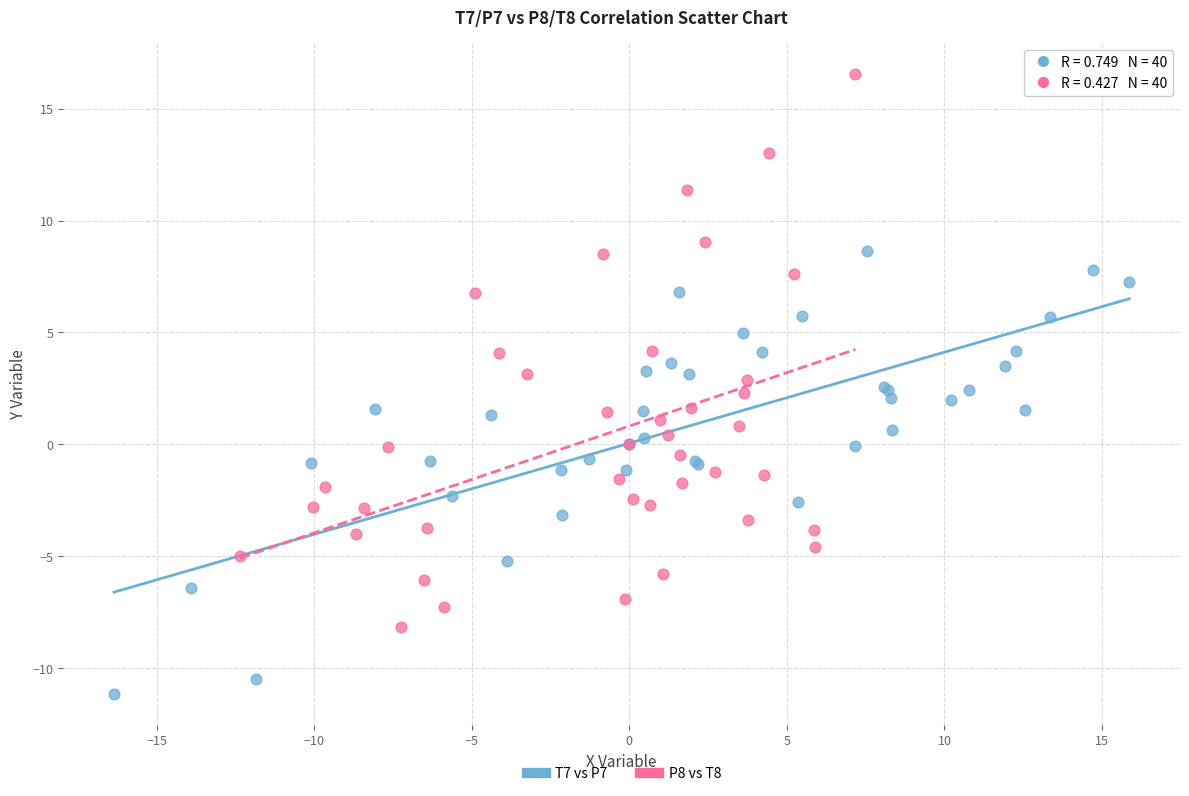

Which series contains the highest Y value?

P8 vs T8